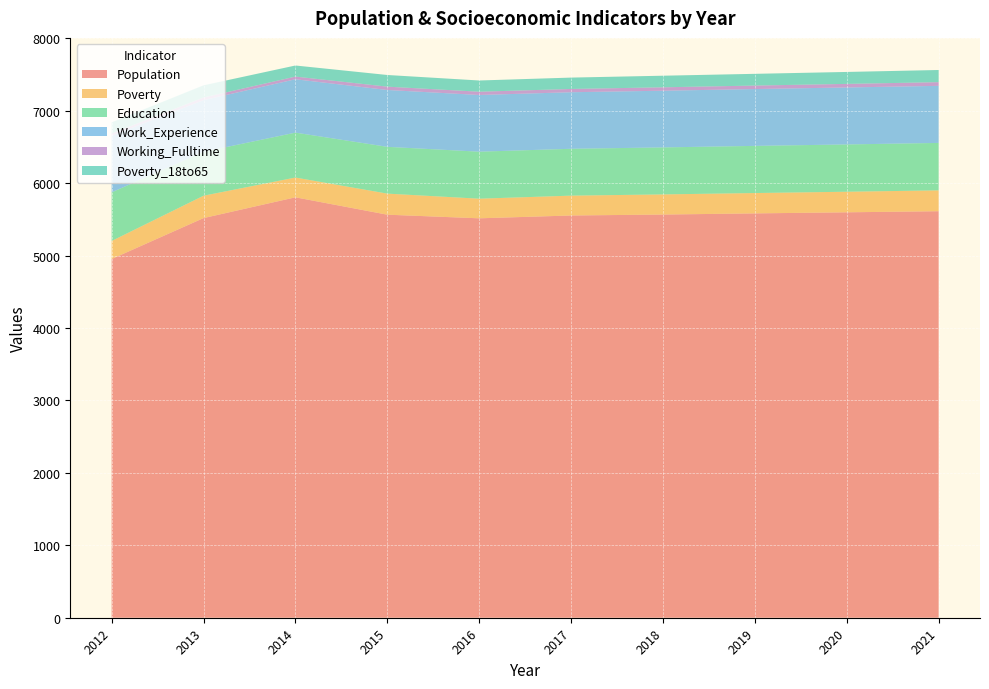

Which series has the largest total across all categories?

Population